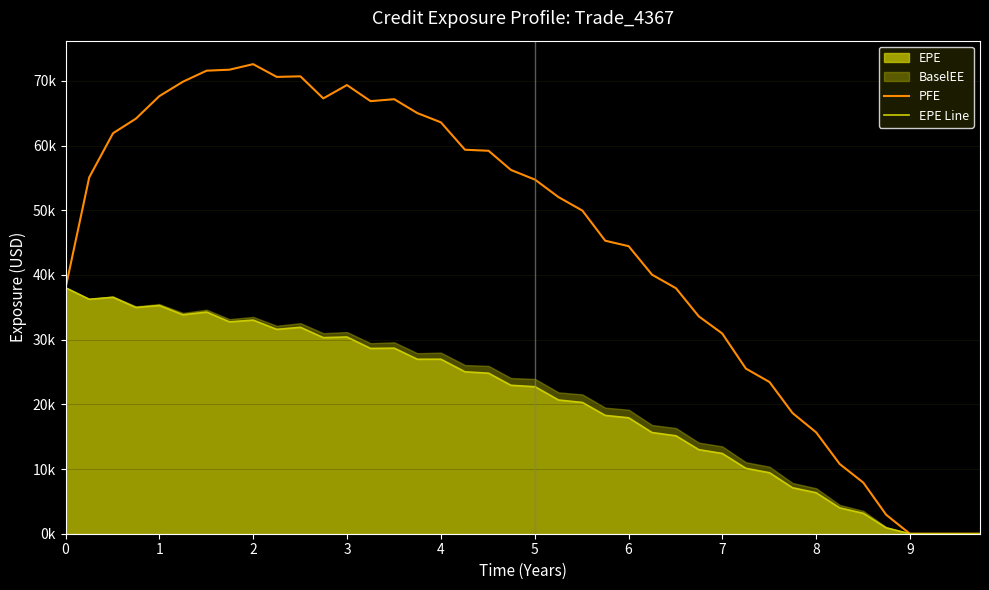

Which series has the largest total across all categories?

PFE